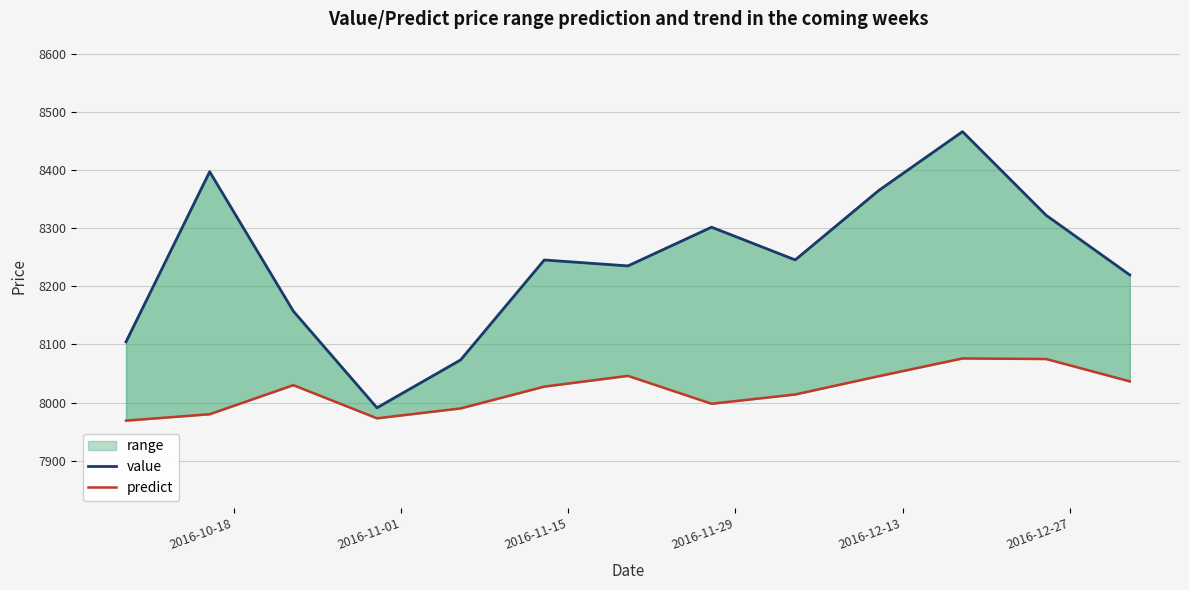

What is the minimum value shown in the chart?

7969.0